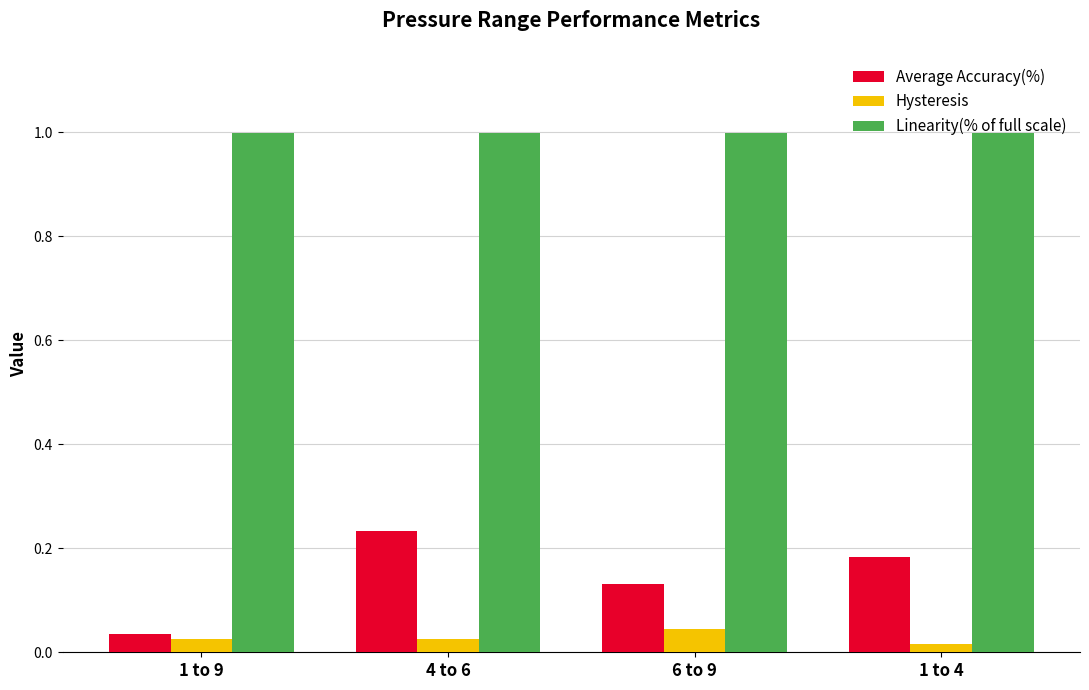

Rank the series at 6 to 9 from highest to lowest value.

Linearity(% of full scale), Average Accuracy(%), Hysteresis